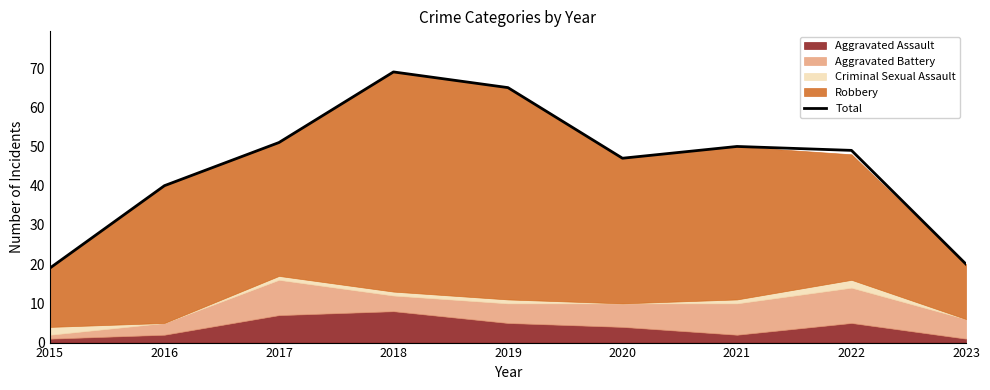

The value at 2017 is 51. True or false?

True